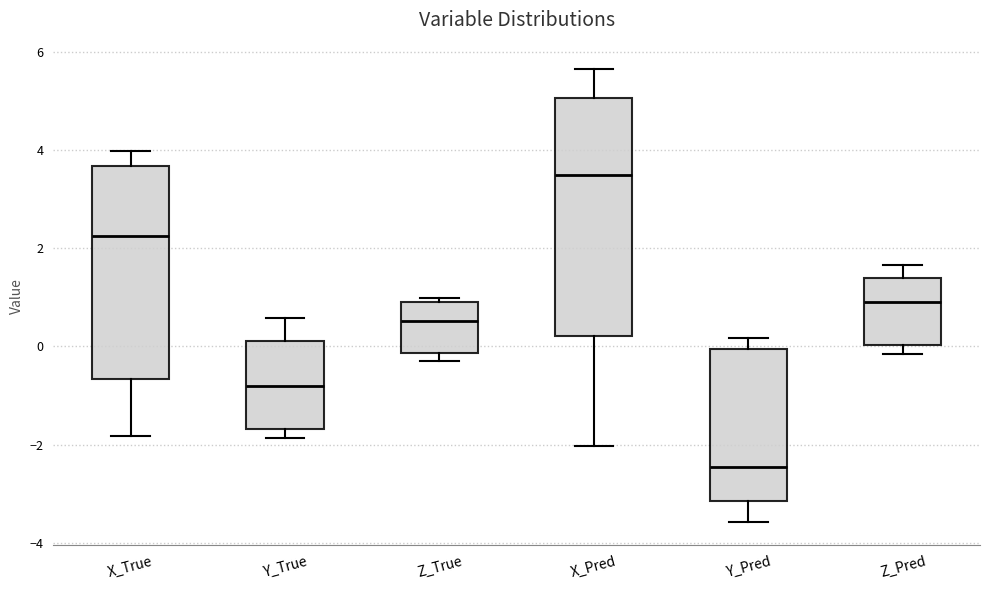

Which box is the tallest, from its lower edge to its upper edge?

X_Pred